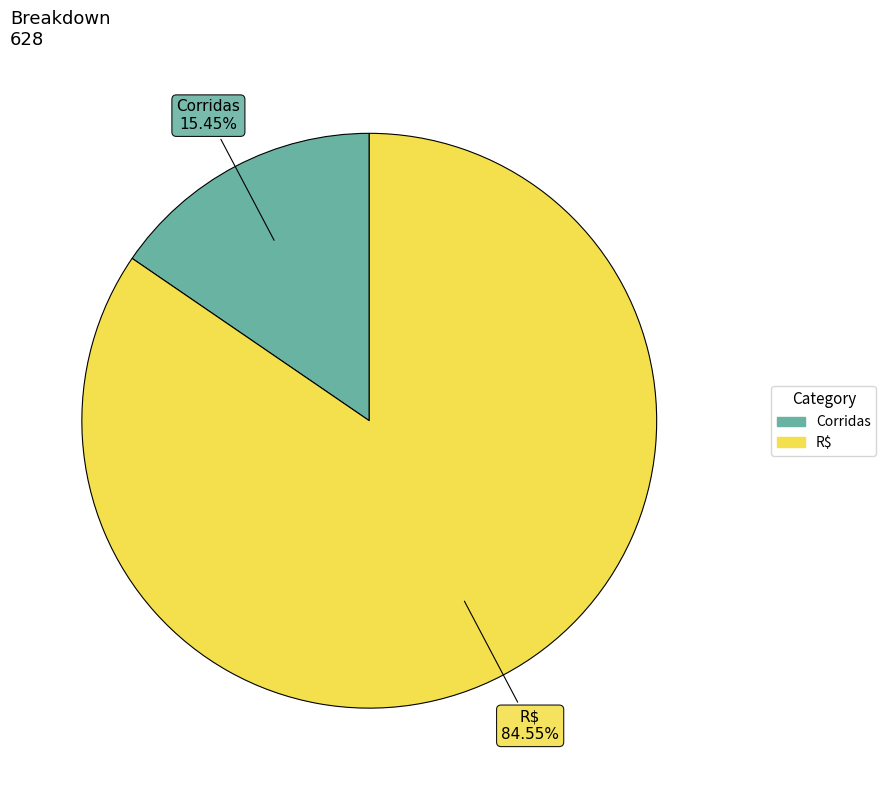

To the nearest percent, what is the average slice percentage?

50%